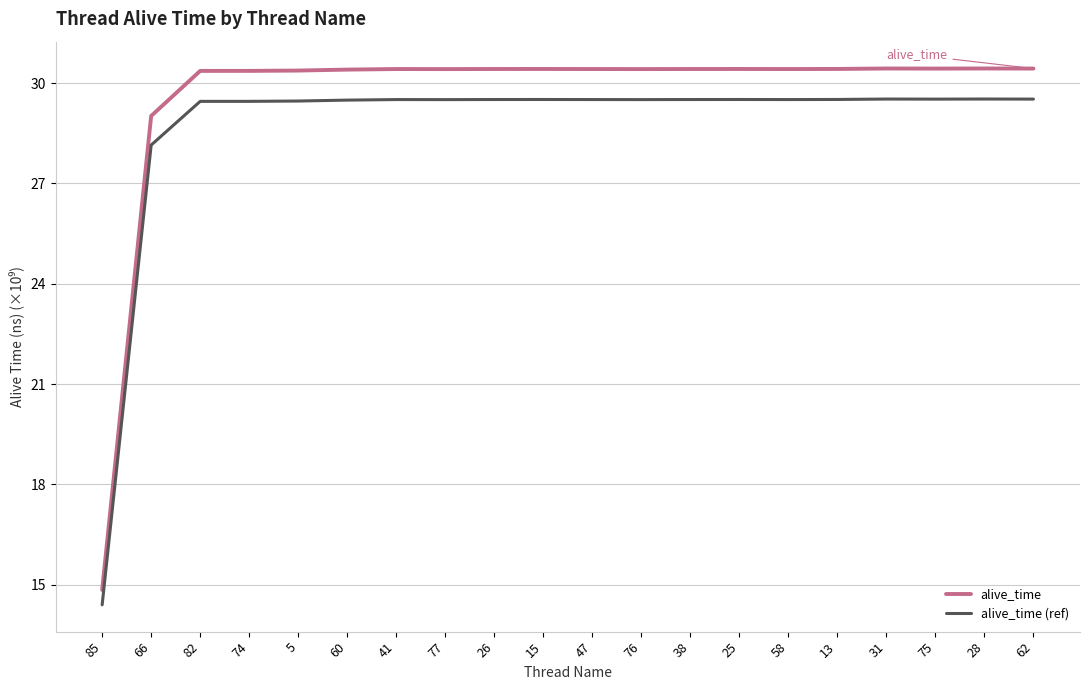

At how many categories does at least one series exceed 24?

19